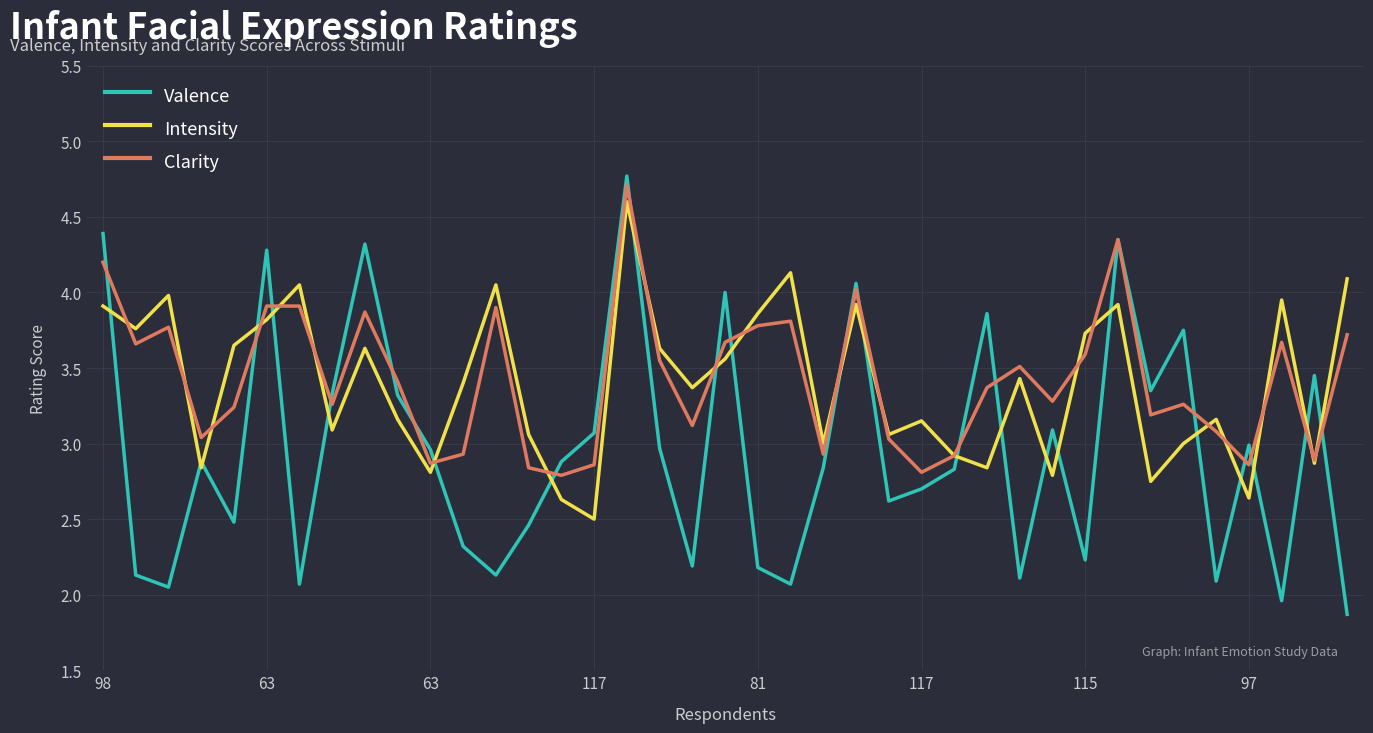

In Valence, how many points are higher than both neighbors (excluding endpoints)?

12